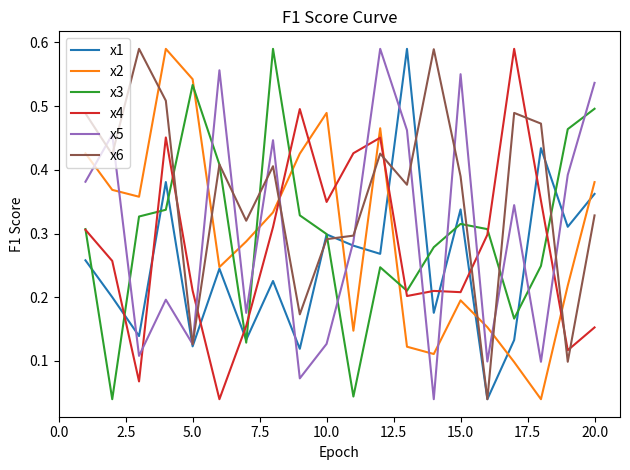

How many lines are shown in the chart?

6